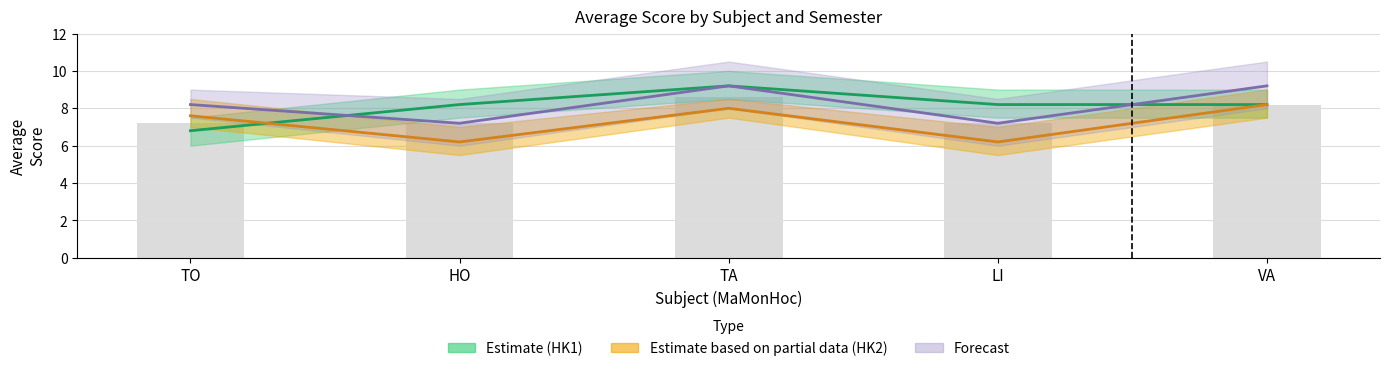

How many categories are shown in the chart?

5